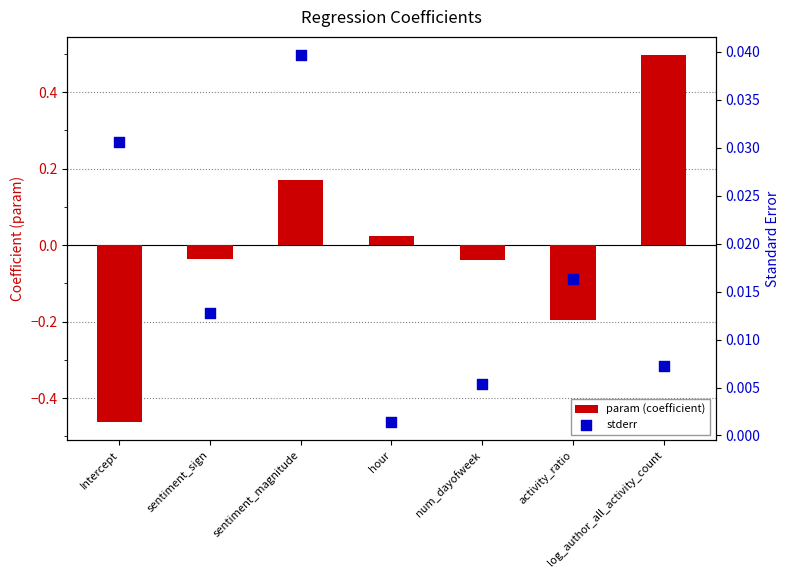

Which series has the largest total across all categories?

stderr